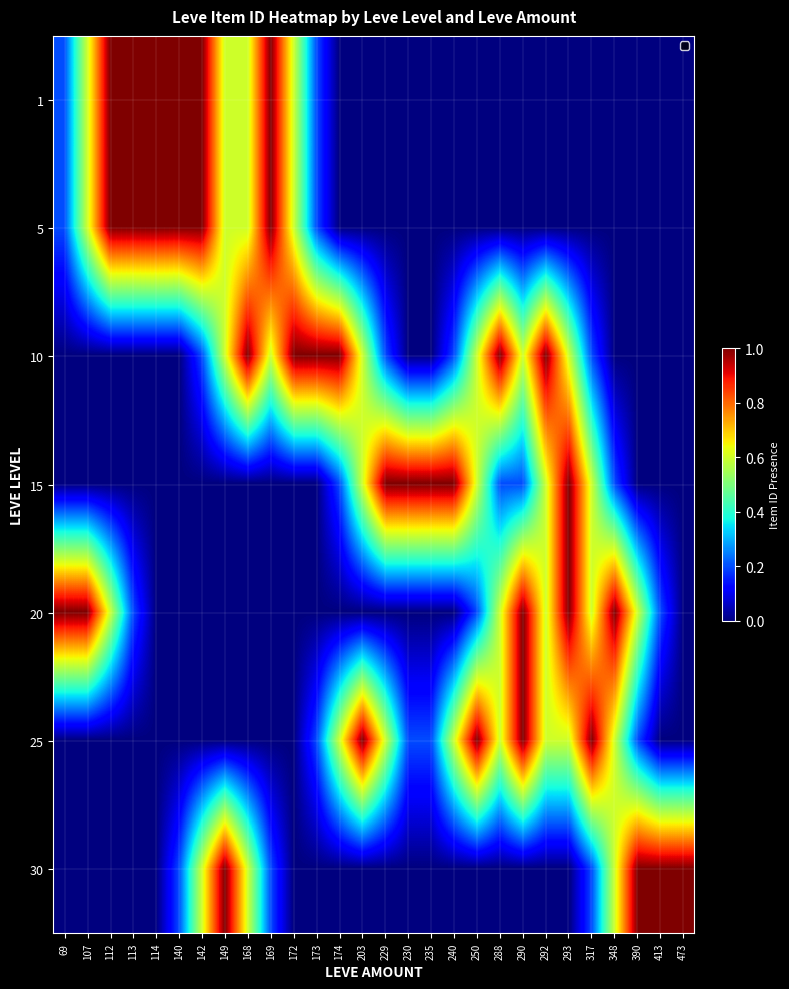

Reading left to right, what are all the values shown in this chart?

1: 69=0.2	107=0.6	112=1.0	113=1.0	114=1.0	140=1.0	142=1.0	149=0.6	168=0.6	169=1.0	172=0.6	173=0.2	174=0.0	203=0.0	229=0.0	230=0.0	235=0.0	240=0.0	250=0.0	288=0.0	290=0.0	292=0.0	293=0.0	317=0.0	348=0.0	390=0.0	413=0.0	473=0.0
5: 69=0.2	107=0.6	112=1.0	113=1.0	114=1.0	140=1.0	142=1.0	149=0.6	168=0.6	169=1.0	172=0.6	173=0.2	174=0.0	203=0.0	229=0.0	230=0.0	235=0.0	240=0.0	250=0.0	288=0.0	290=0.0	292=0.0	293=0.0	317=0.0	348=0.0	390=0.0	413=0.0	473=0.0
10: 69=0.0	107=0.0	112=0.0	113=0.0	114=0.0	140=0.0	142=0.2	149=0.6	168=1.0	169=0.6	172=1.0	173=1.0	174=1.0	203=0.6	229=0.2	230=0.0	235=0.0	240=0.2	250=0.6	288=1.0	290=0.6	292=1.0	293=0.6	317=0.2	348=0.0	390=0.0	413=0.0	473=0.0
15: 69=0.0	107=0.0	112=0.0	113=0.0	114=0.0	140=0.0	142=0.0	149=0.0	168=0.0	169=0.0	172=0.0	173=0.0	174=0.2	203=0.6	229=1.0	230=1.0	235=1.0	240=1.0	250=0.6	288=0.2	290=0.2	292=0.6	293=1.0	317=0.6	348=0.2	390=0.0	413=0.0	473=0.0
20: 69=1.0	107=1.0	112=0.6	113=0.2	114=0.0	140=0.0	142=0.0	149=0.0	168=0.0	169=0.0	172=0.0	173=0.0	174=0.0	203=0.0	229=0.0	230=0.0	235=0.0	240=0.0	250=0.2	288=0.6	290=1.0	292=0.6	293=1.0	317=0.6	348=1.0	390=0.6	413=0.2	473=0.0
25: 69=0.0	107=0.0	112=0.0	113=0.0	114=0.0	140=0.0	142=0.0	149=0.0	168=0.0	169=0.0	172=0.0	173=0.2	174=0.6	203=1.0	229=0.6	230=0.2	235=0.2	240=0.6	250=1.0	288=0.6	290=1.0	292=0.6	293=0.6	317=1.0	348=0.6	390=0.2	413=0.0	473=0.0
30: 69=0.0	107=0.0	112=0.0	113=0.0	114=0.0	140=0.2	142=0.6	149=1.0	168=0.6	169=0.2	172=0.0	173=0.0	174=0.0	203=0.0	229=0.0	230=0.0	235=0.0	240=0.0	250=0.0	288=0.0	290=0.0	292=0.0	293=0.0	317=0.2	348=0.6	390=1.0	413=1.0	473=1.0